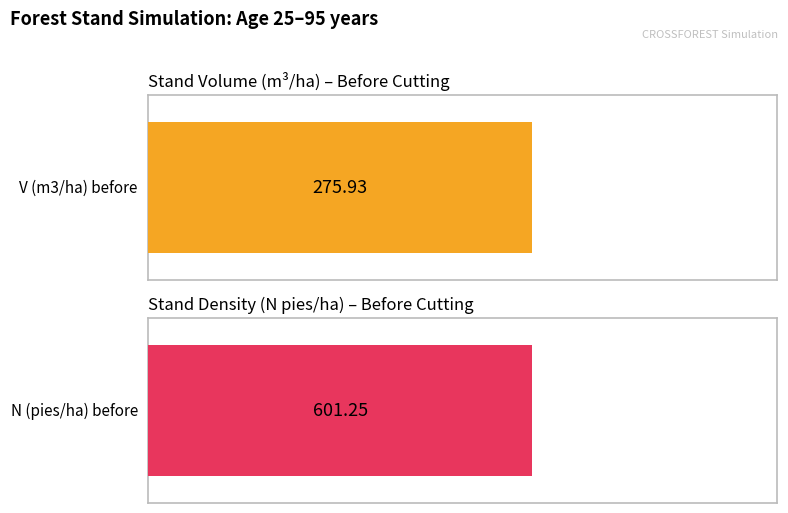

The V (m3/ha) before series shows 254.2 at 40. True or false?

False